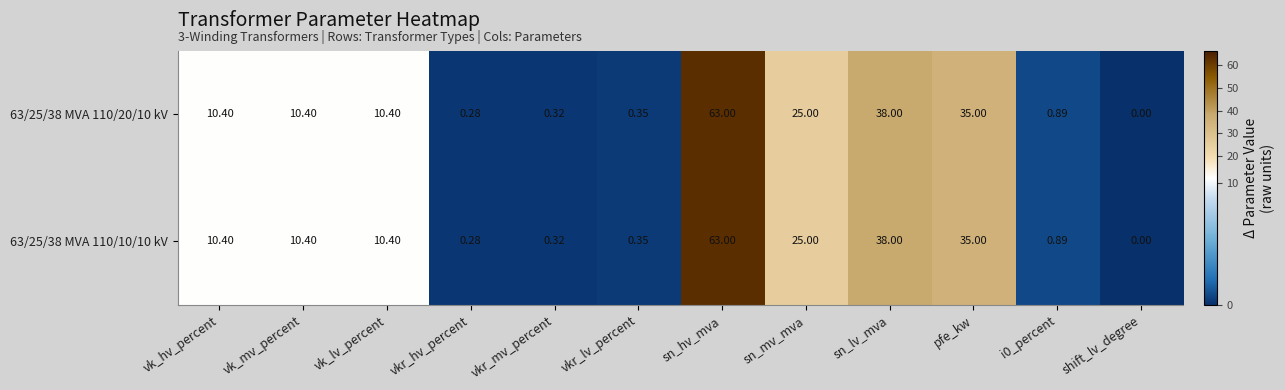

Where does the 63/25/38 MVA 110/10/10 kV series first go above 10?

vk_hv_percent